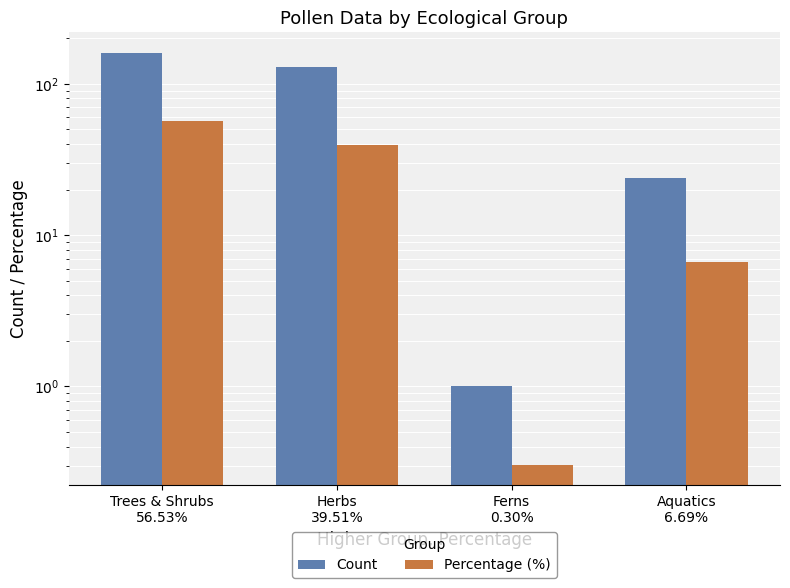

What is the smallest value displayed?

0.3